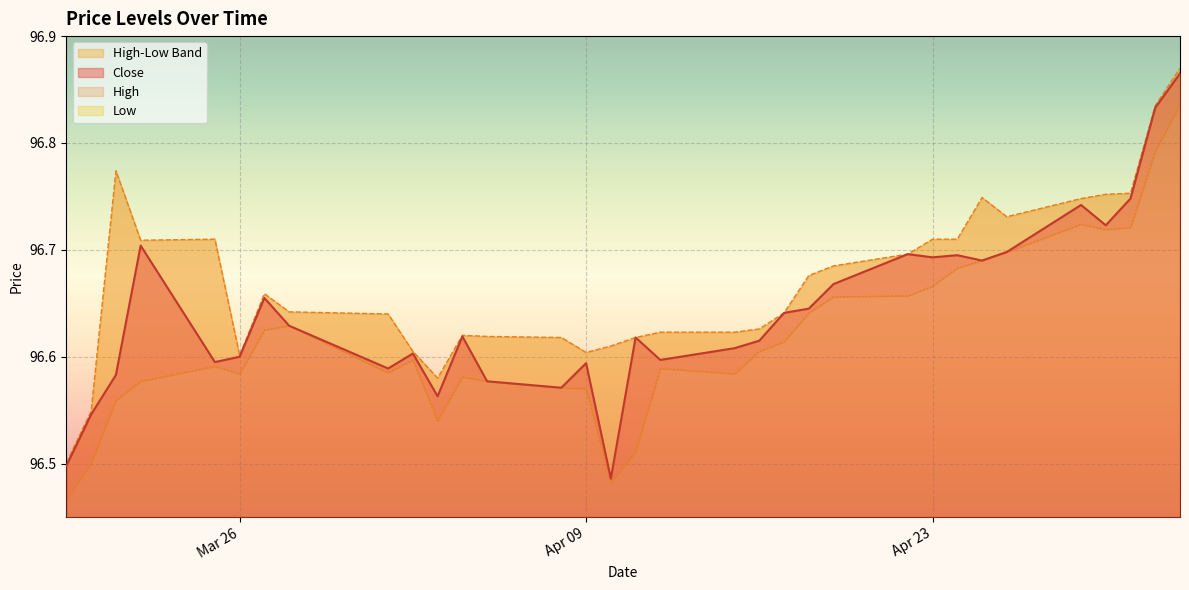

Does the chart display data point markers on the line(s)?

No